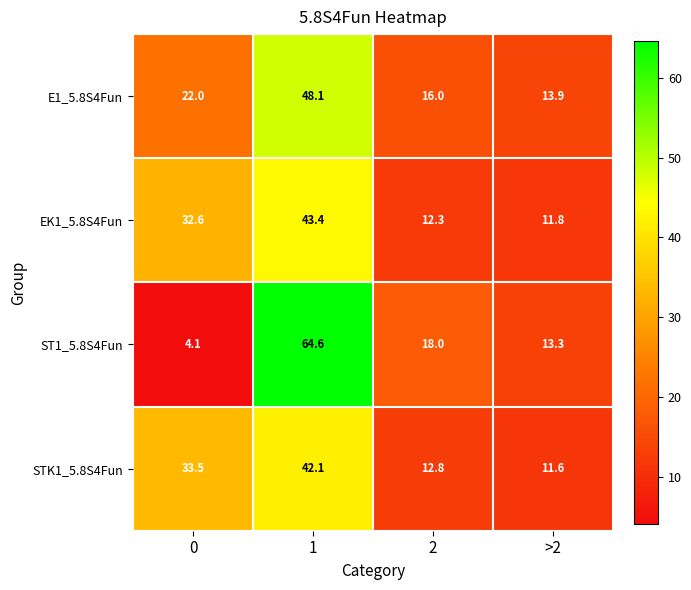

Reading right to left, transcribe all the data shown in this chart.

E1_5.8S4Fun: 13.9	16.0	48.1	22.0
EK1_5.8S4Fun: 11.8	12.3	43.4	32.6
ST1_5.8S4Fun: 13.3	18.0	64.6	4.1
STK1_5.8S4Fun: 11.6	12.8	42.1	33.5